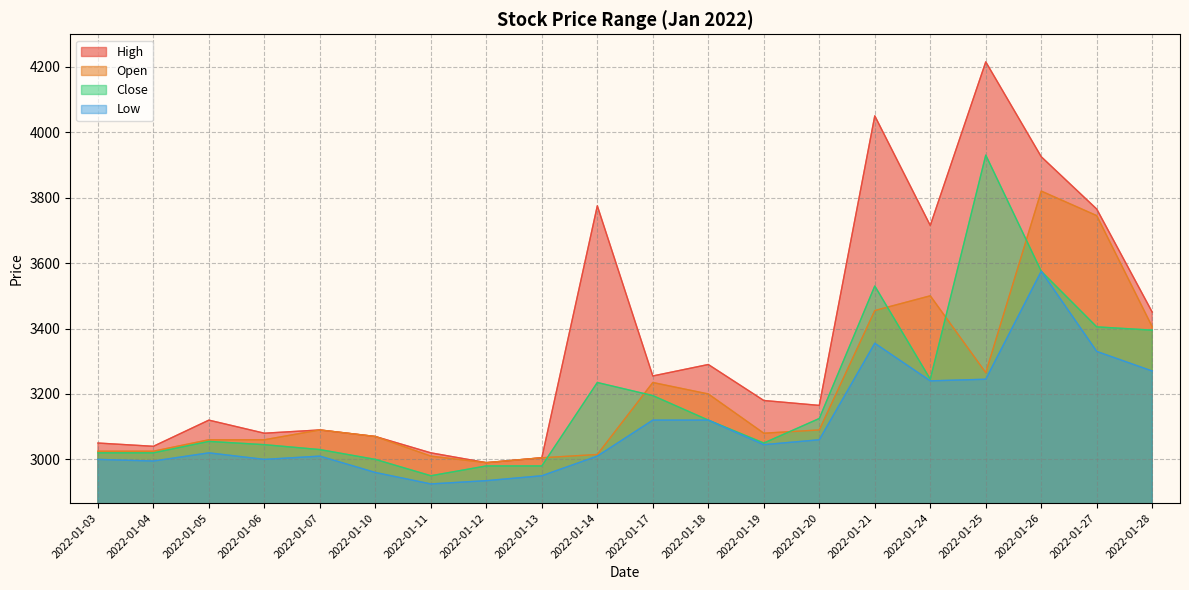

Which category has the highest value in the Close series?

2022-01-25